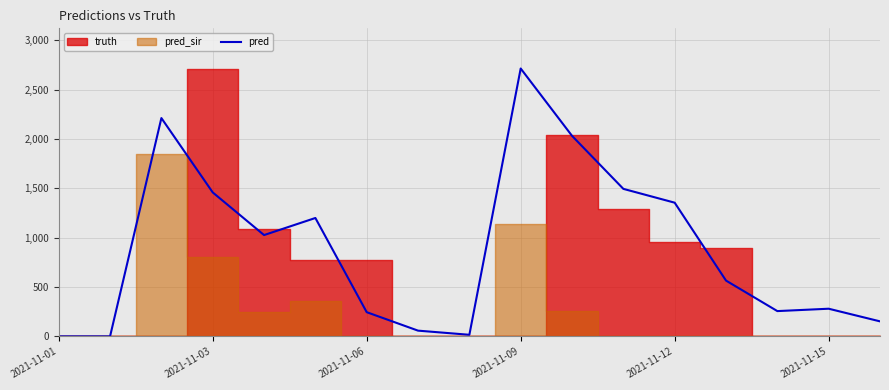

What is the change in value from 2021-11-01 to 7?

+58